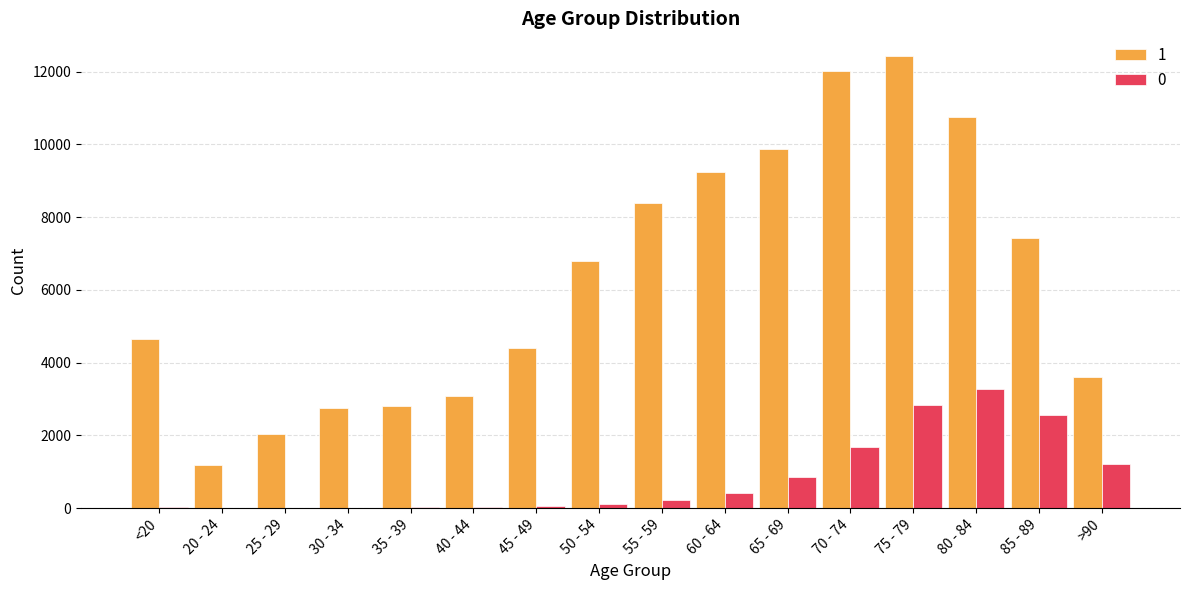

Is the value of 0 at <20 greater than the value of 1 at <20?

No